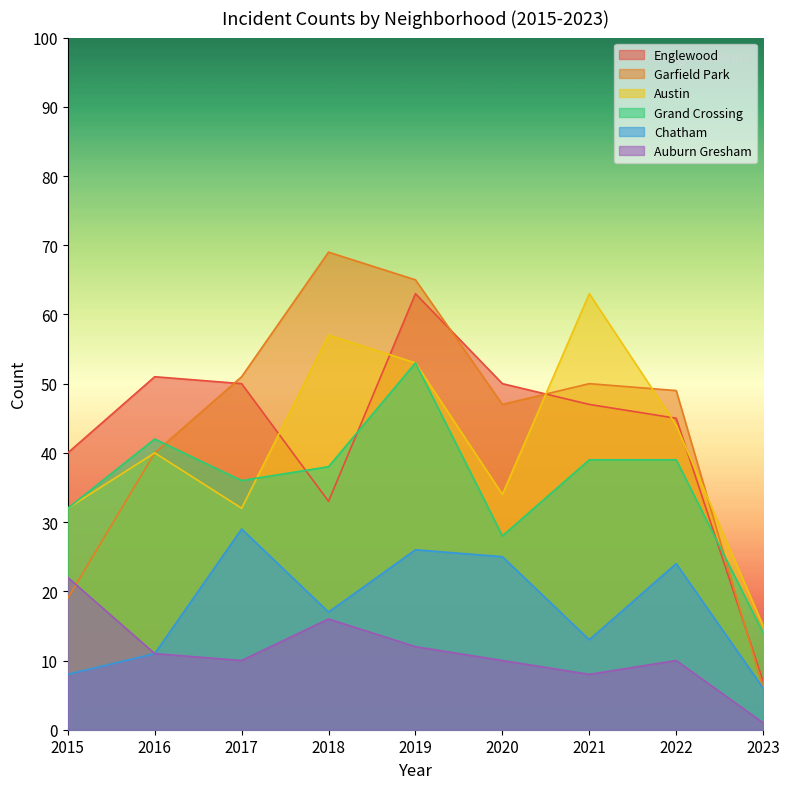

What are all the series names shown in the legend?

Englewood, Garfield Park, Austin, Grand Crossing, Chatham, Auburn Gresham